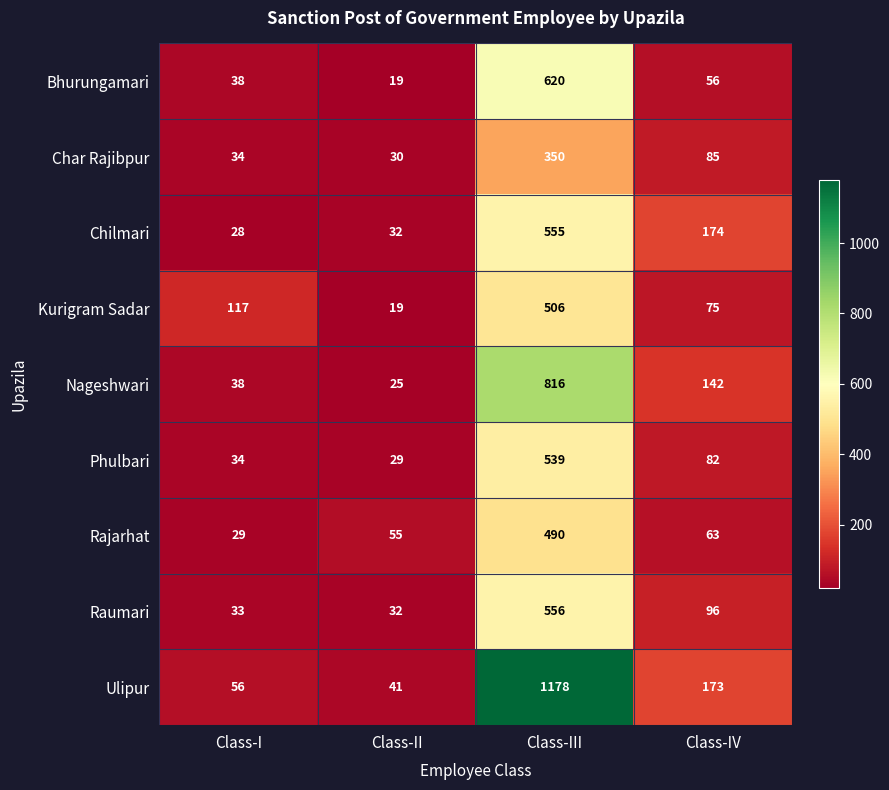

How many distinct data groups are displayed?

9